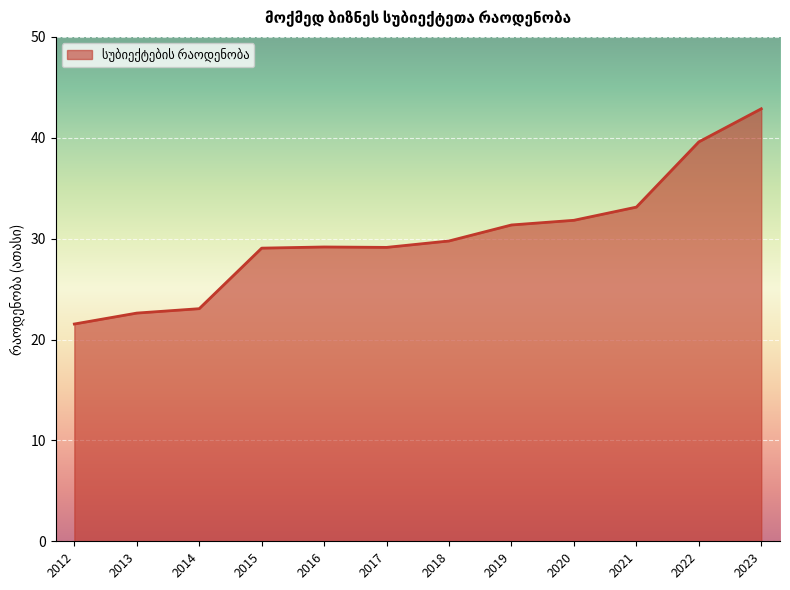

True or false: there are more than 1 points higher than both neighbors.

False